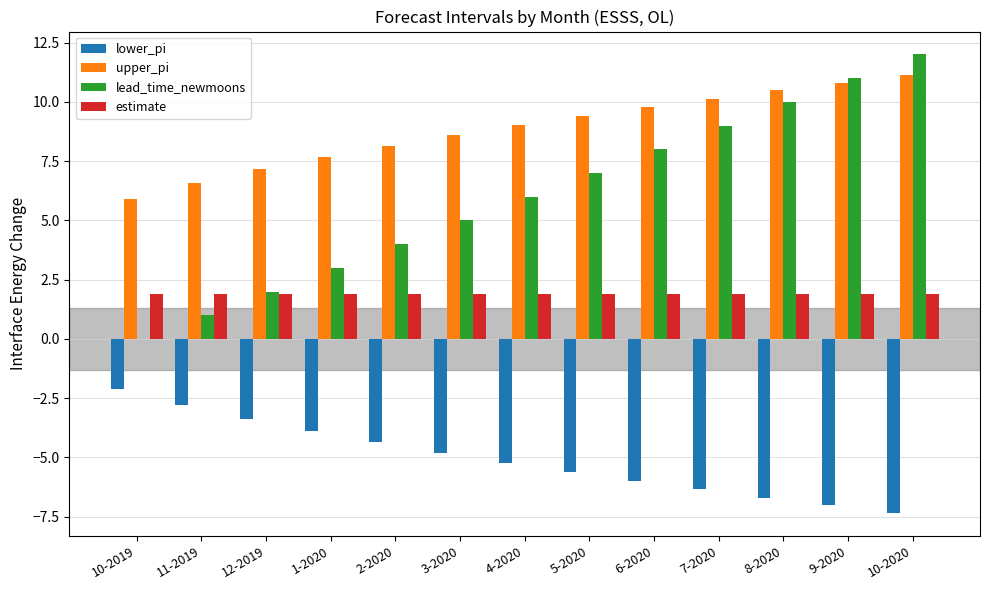

What is the approximate value of estimate at 4-2020?

1.9